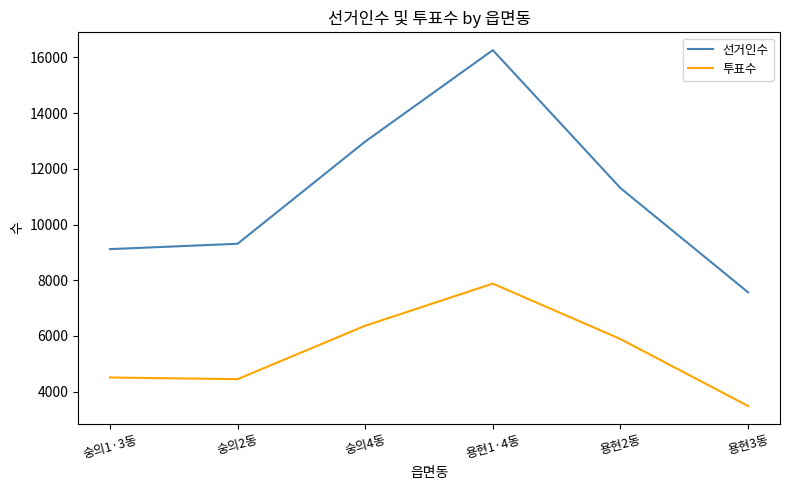

What is the approximate value of 투표수 at 용현1·4동?

7877